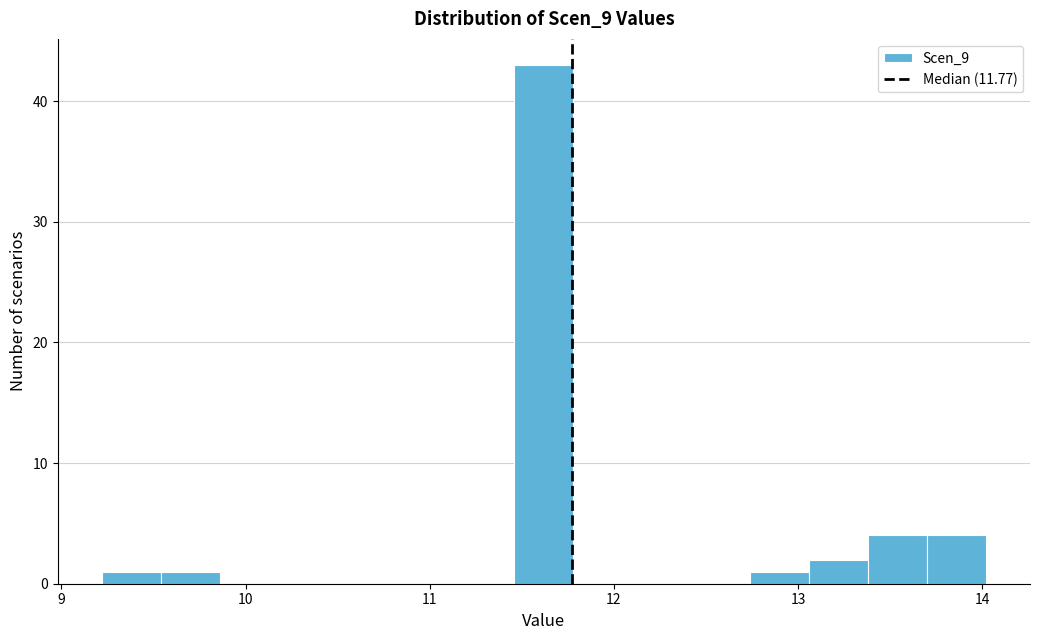

Read against the x-axis, roughly where is the centre of the tallest bar?

11.6